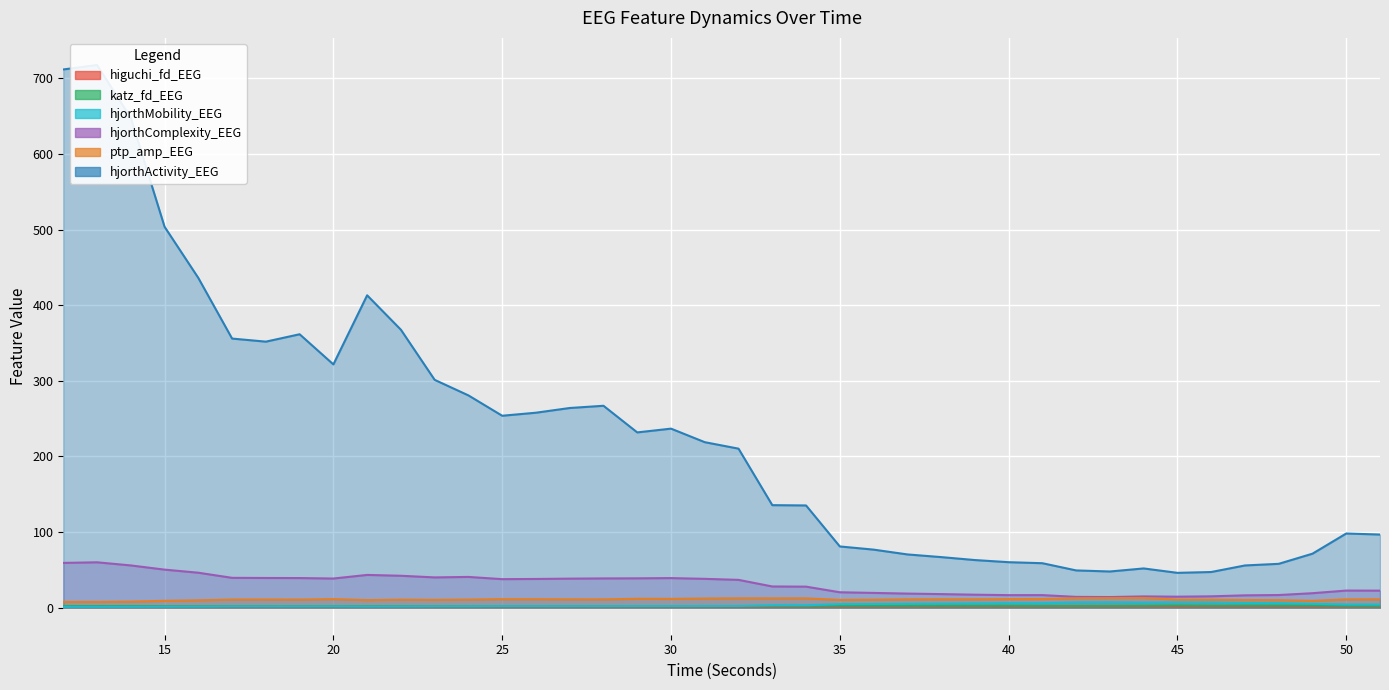

True or false: ptp_amp_EEG and higuchi_fd_EEG intersect in this chart.

False